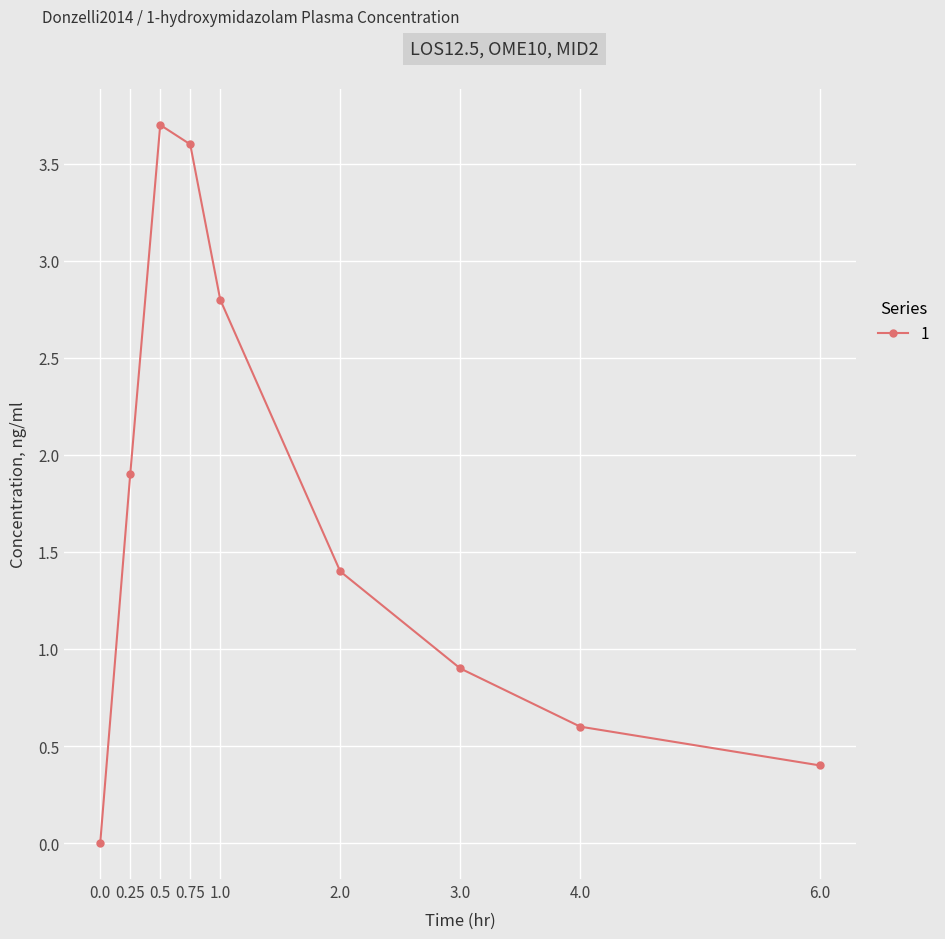

How many values are above zero?

8